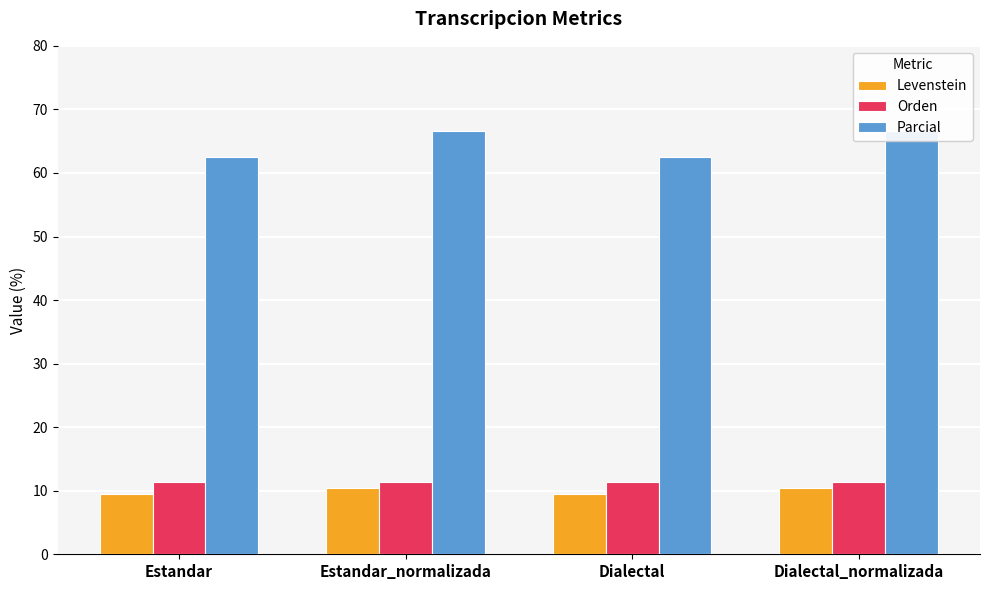

What is the difference between the Levenstein values at Dialectal_normalizada and Dialectal?

1.0